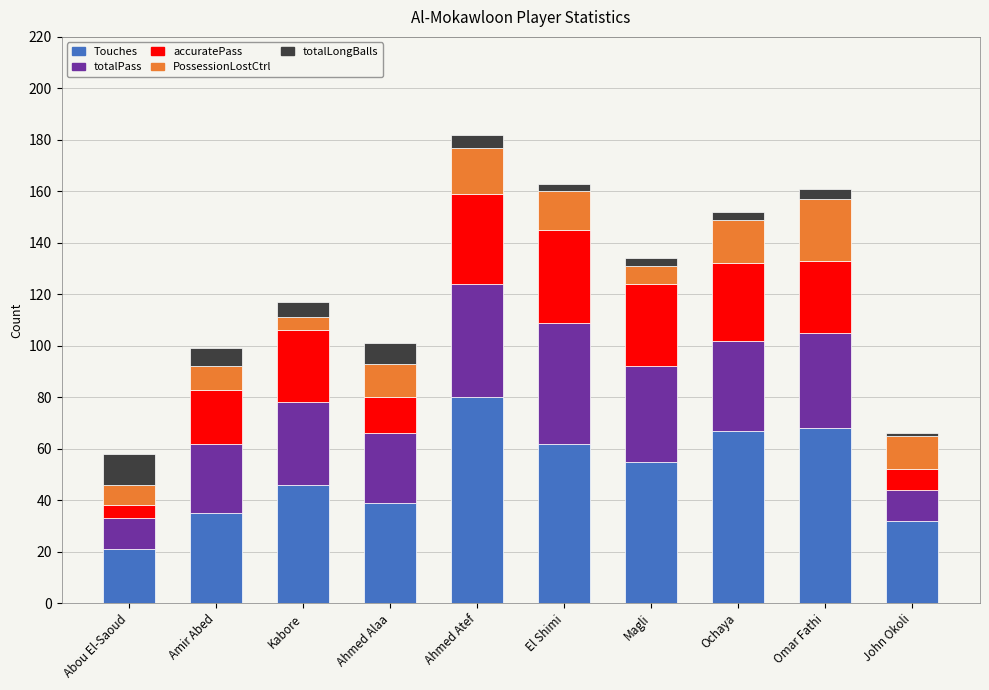

At which label is Touches closest to 50?

Kabore